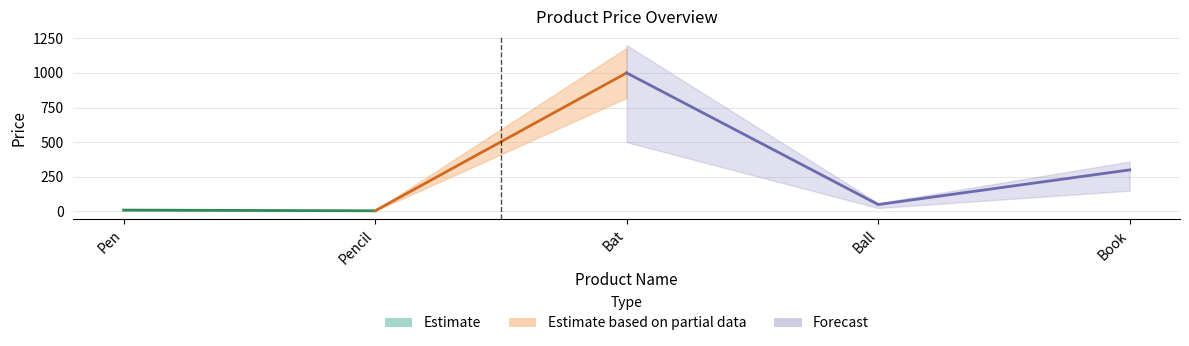

At which category does the chart reach its peak across all series?

Bat